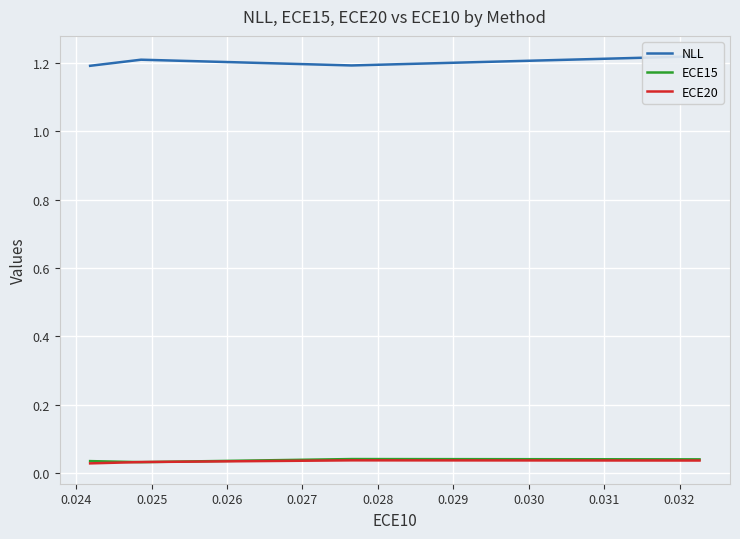

True or false: NLL has a value of 1.2 at 0.026.

True